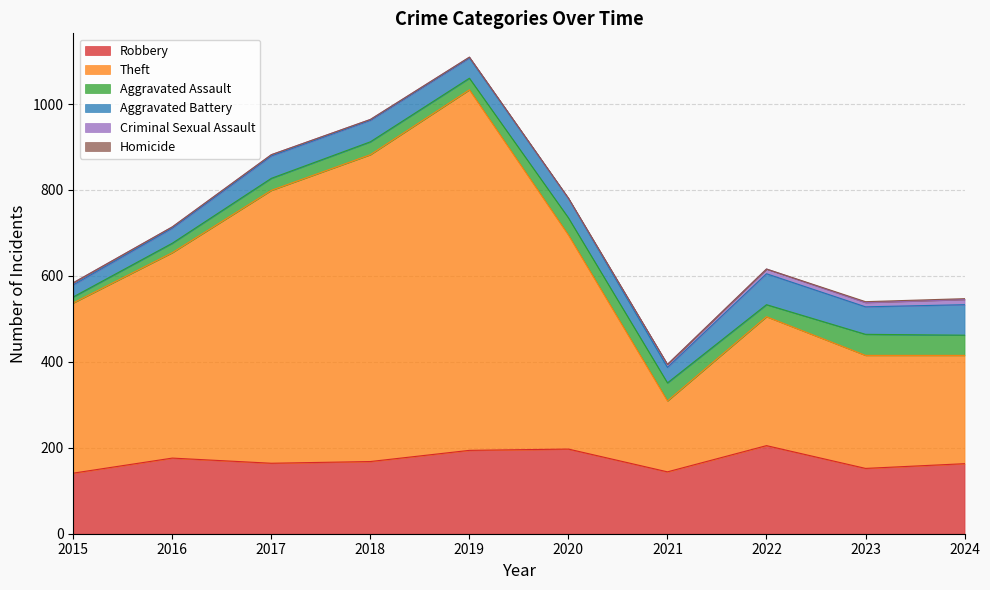

How many distinct data groups are displayed?

6